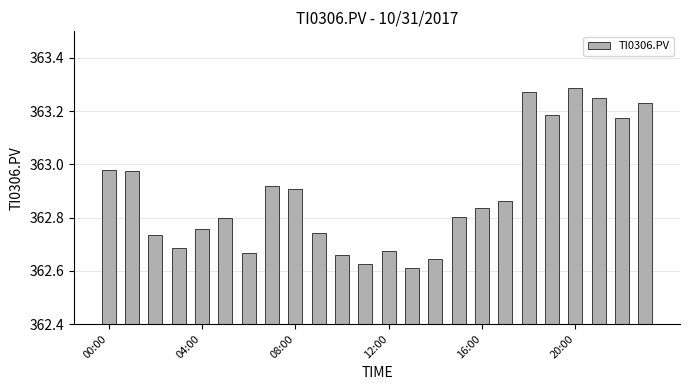

What is the difference between the second highest and minimum values?

0.7